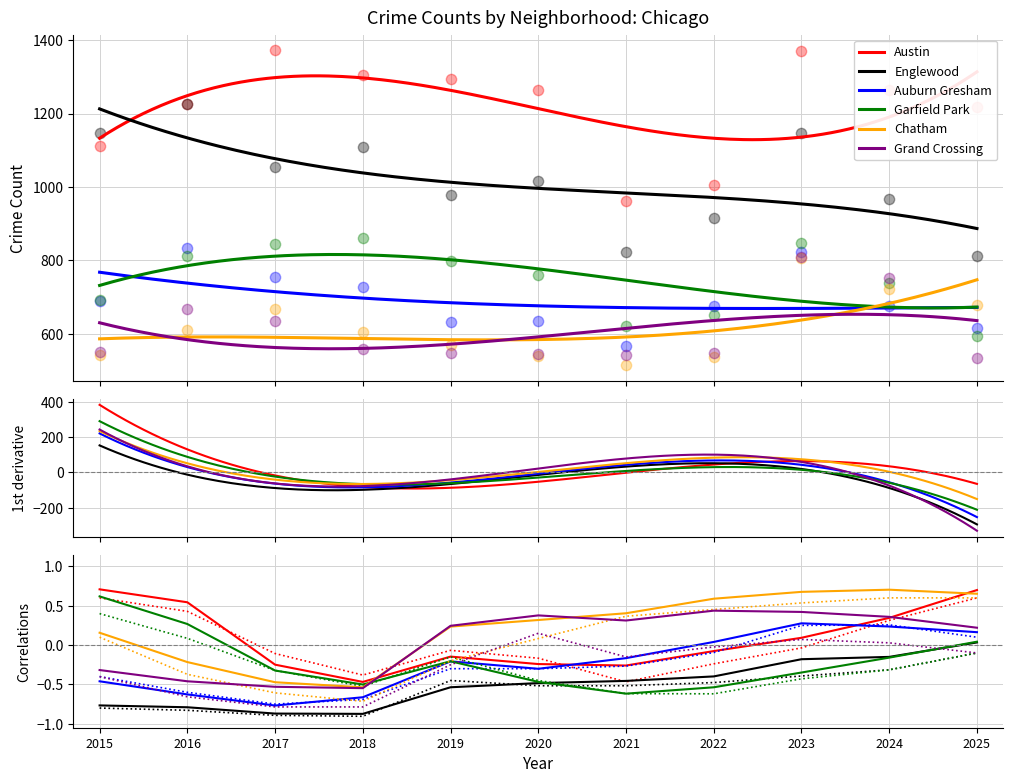

At how many categories does at least one series exceed 930?

11